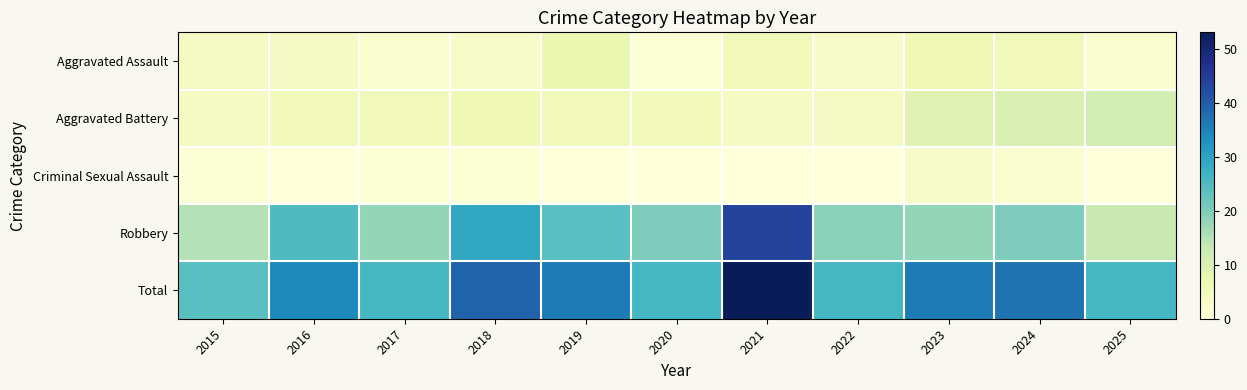

Reading left to right, transcribe all the data shown in this chart.

Aggravated Assault: 2015=4	2016=4	2017=2	2018=3	2019=7	2020=1	2021=5	2022=3	2023=6	2024=5	2025=2
Aggravated Battery: 2015=4	2016=5	2017=5	2018=6	2019=5	2020=5	2021=4	2022=4	2023=9	2024=10	2025=11
Criminal Sexual Assault: 2015=1	2016=0	2017=1	2018=1	2019=0	2020=0	2021=0	2022=0	2023=3	2024=2	2025=0
Robbery: 2015=15	2016=25	2017=18	2018=29	2019=24	2020=20	2021=44	2022=19	2023=18	2024=20	2025=13
Total: 2015=24	2016=34	2017=26	2018=39	2019=36	2020=26	2021=53	2022=26	2023=36	2024=37	2025=26